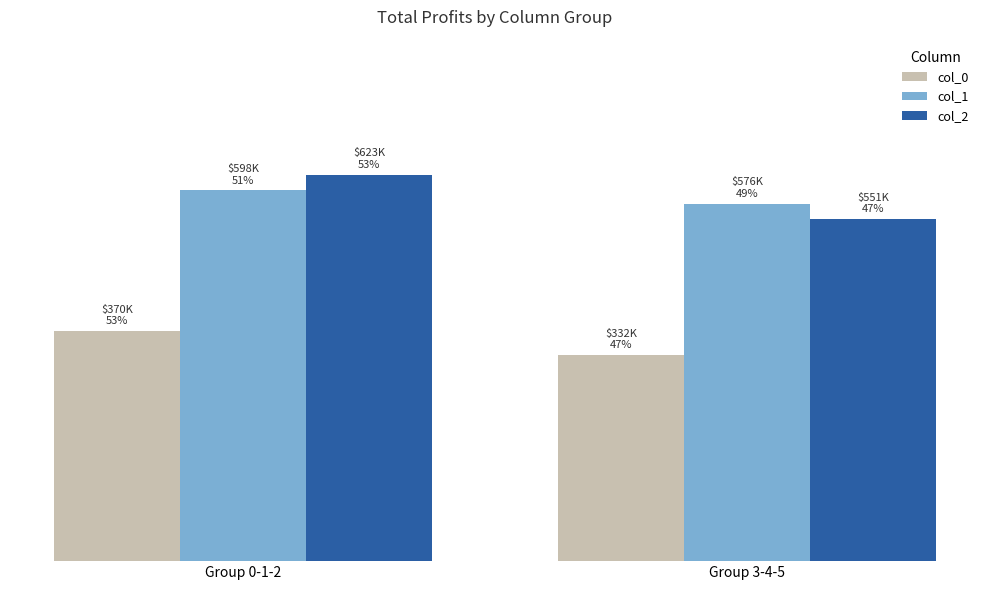

Are the bars horizontal?

No